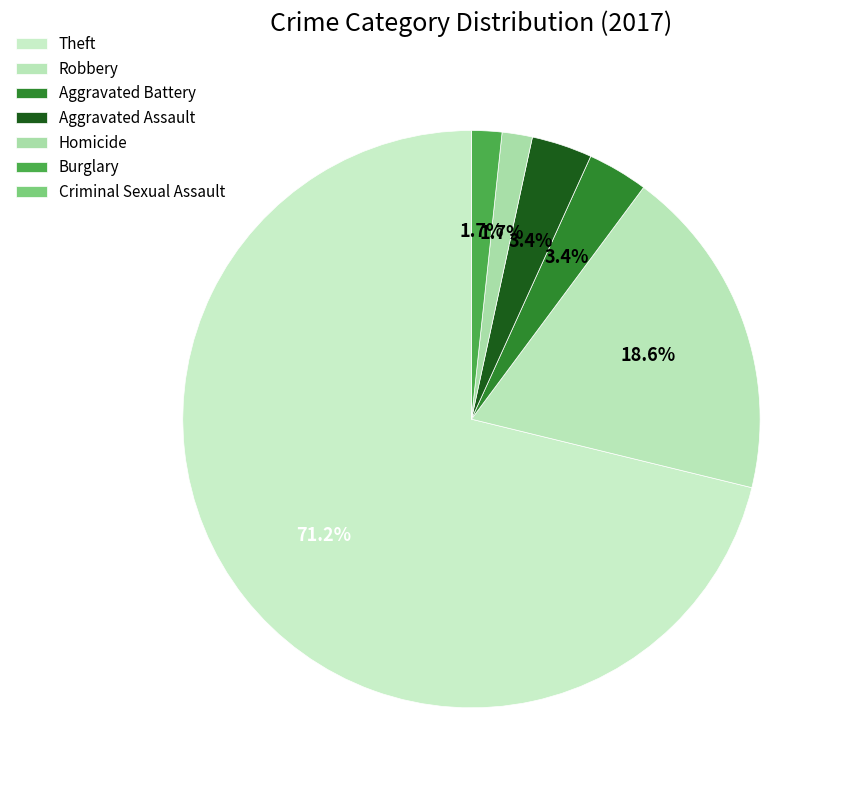

To the nearest percent, what is the difference between the Theft and Burglary slice percentages?

69%